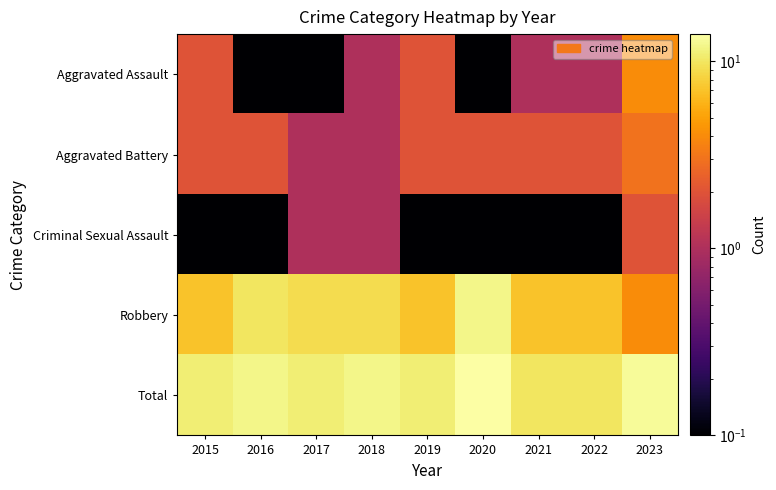

At which category does the chart reach its peak across all series?

2020